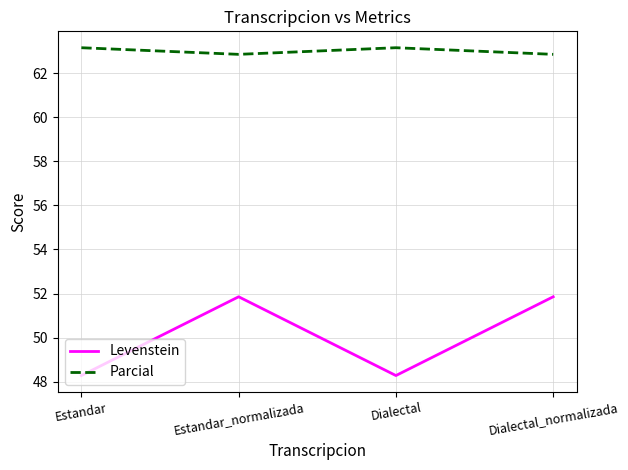

At which label does Parcial first exceed 63?

Estandar